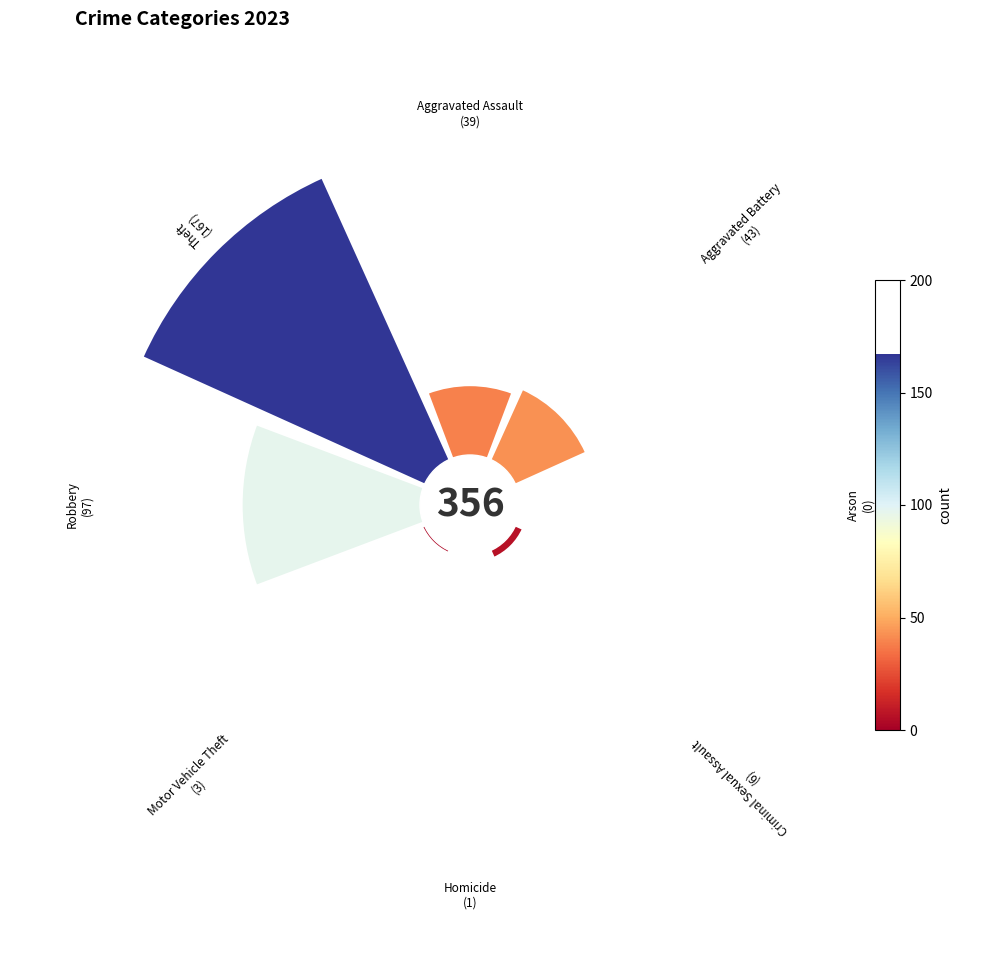

To the nearest percent, what is the combined percentage of Robbery and Homicide?

28%